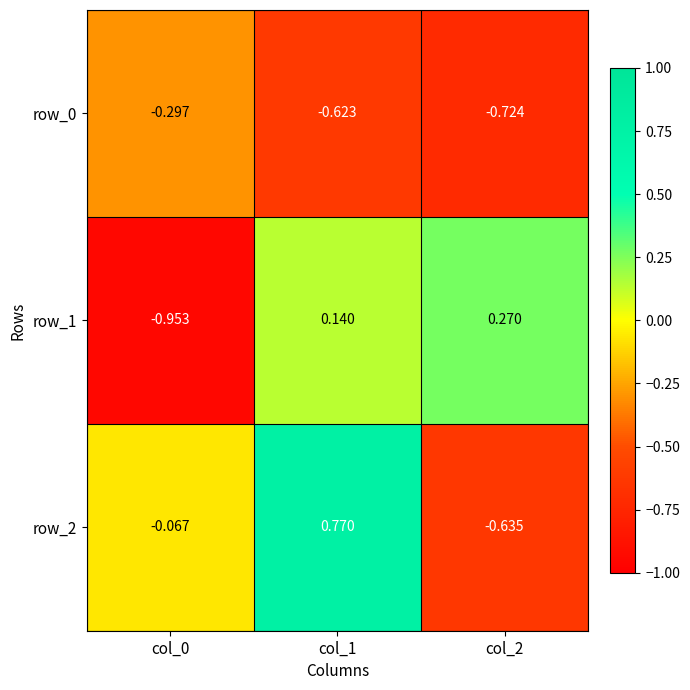

List the labels in order of row_1 value, largest first.

col_2, col_1, col_0